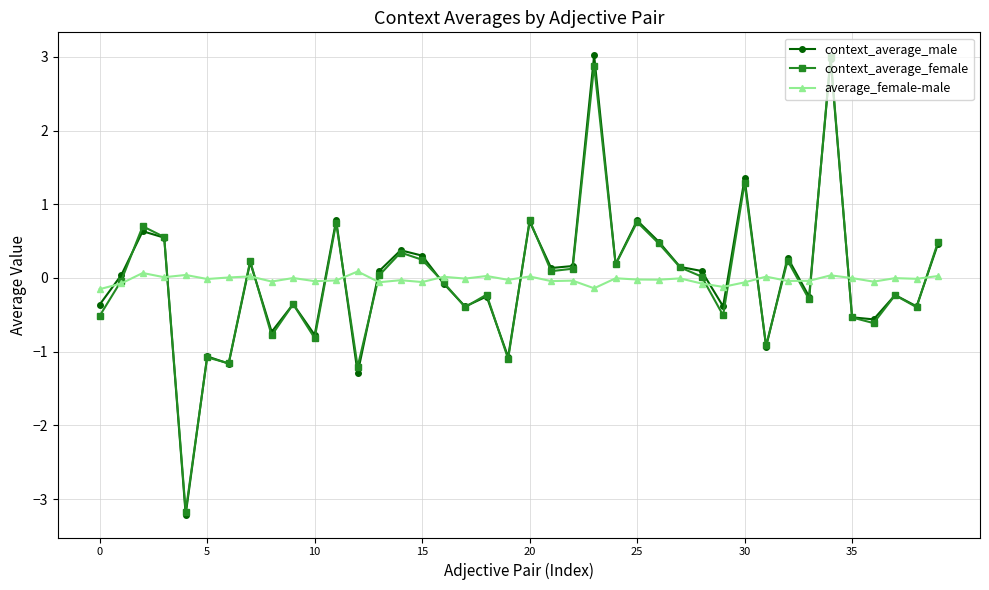

At how many categories does at least one series exceed 1?

3